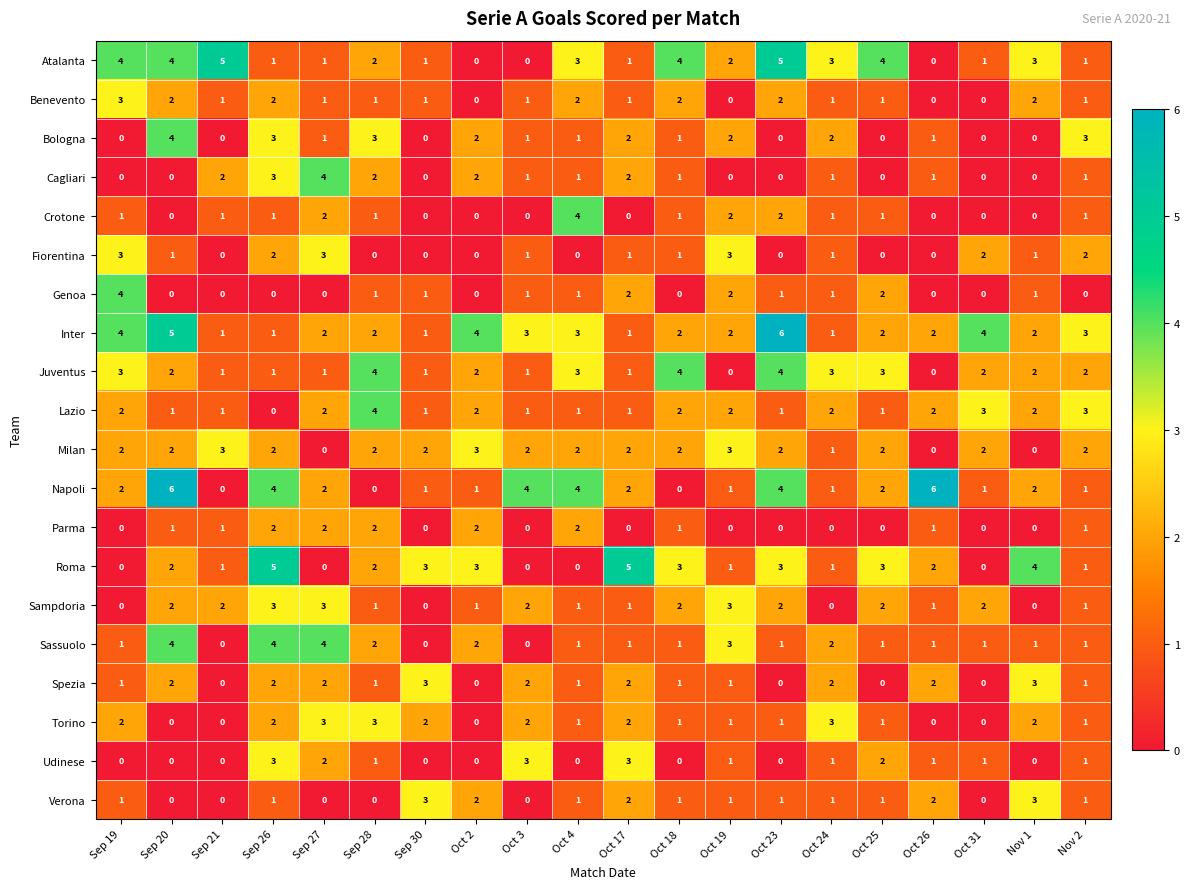

What is the difference between the Lazio values at Oct 31 and Sep 26?

3